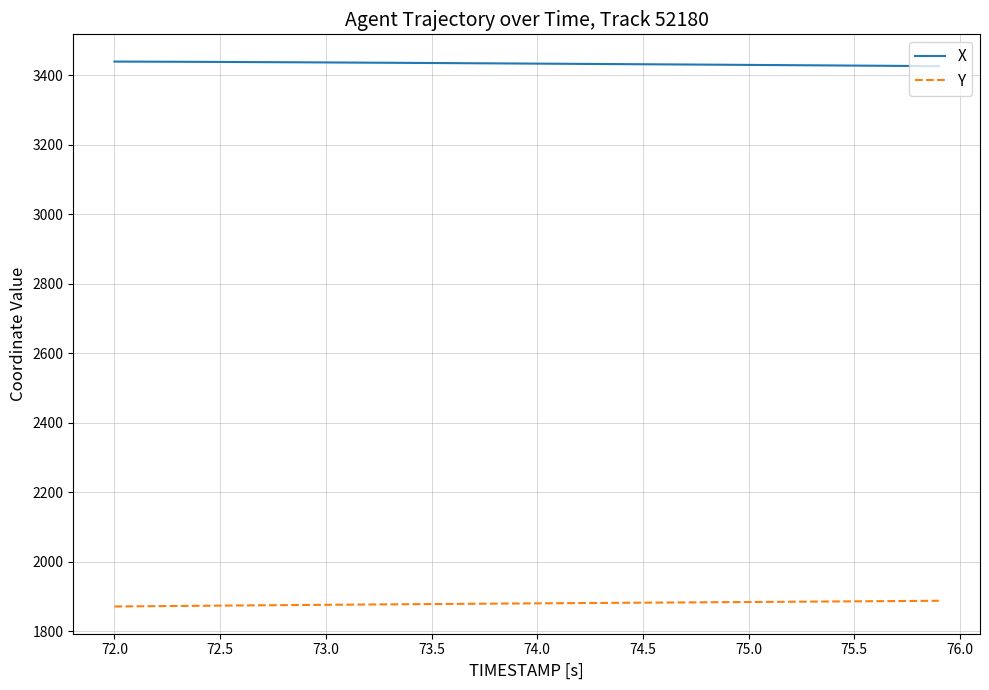

True or false: Y and X intersect in this chart.

False